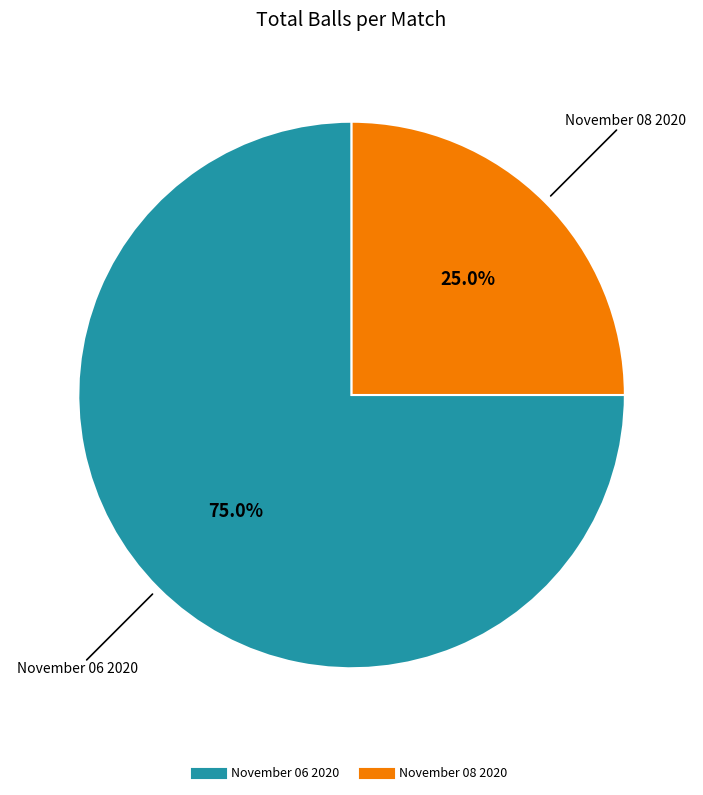

To the nearest percent, what is the difference between the largest and smallest slice percentages?

50%